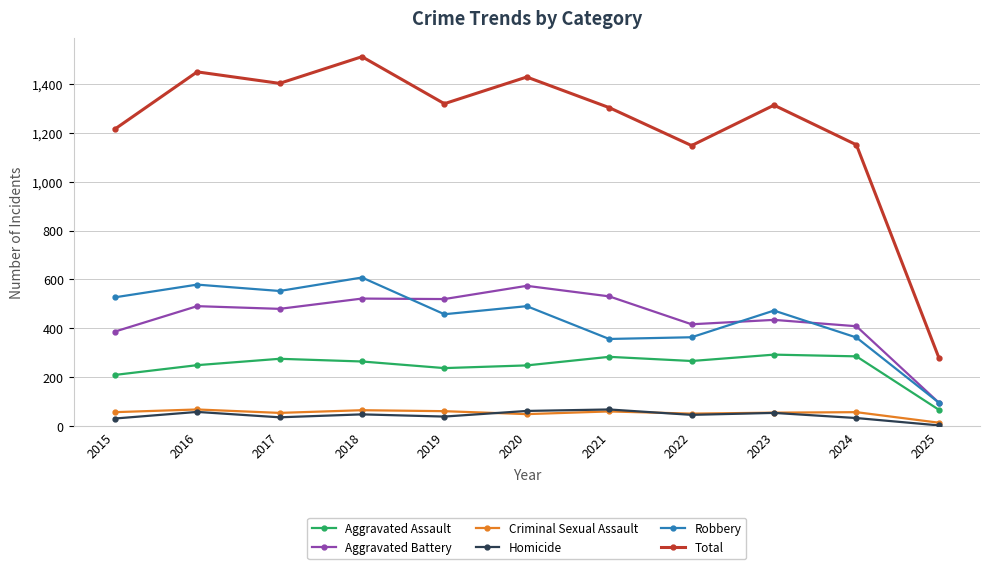

Is the value of Total at 2022 greater than the value of Criminal Sexual Assault at 2018?

Yes